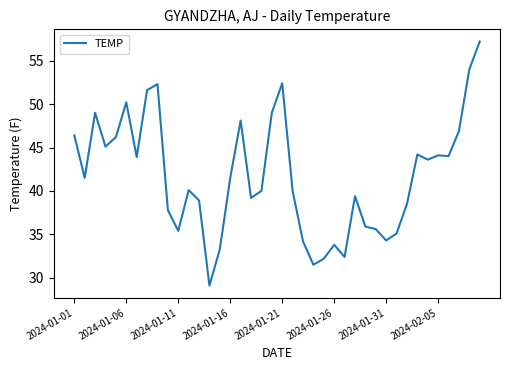

What is the maximum value shown in the chart?

57.2